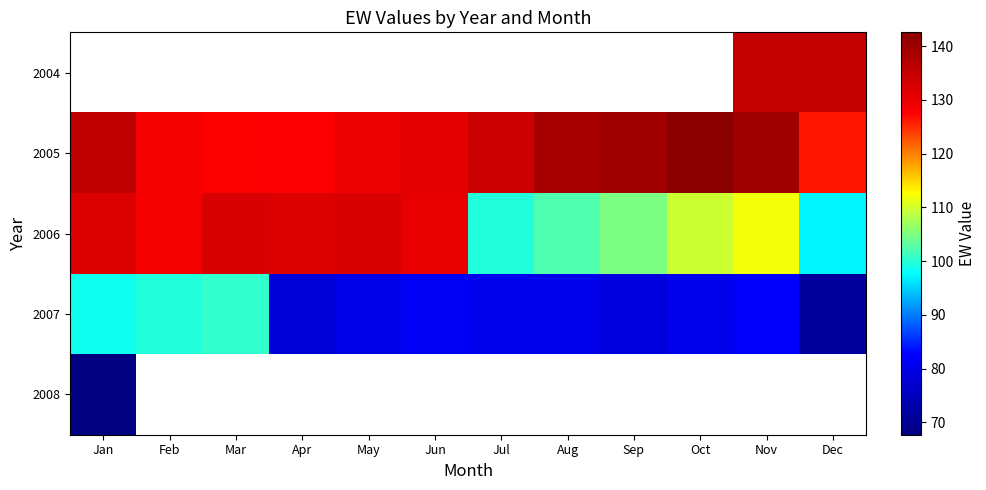

At Jul, list the series in order from smallest to largest.

2007, 2008, 2006, 2004, 2005